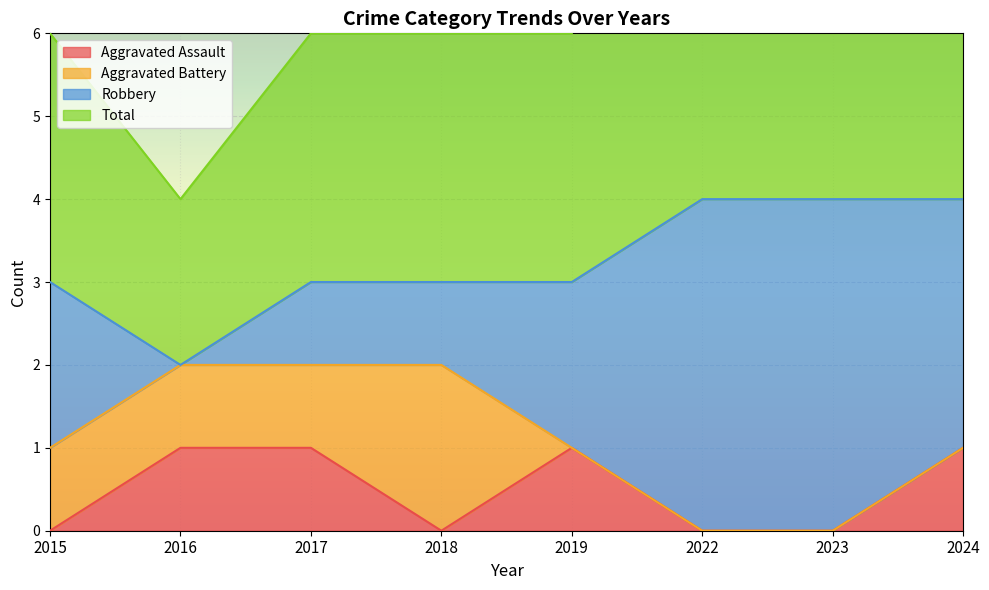

What is the difference between the maximum and minimum values in the Aggravated Assault series?

1